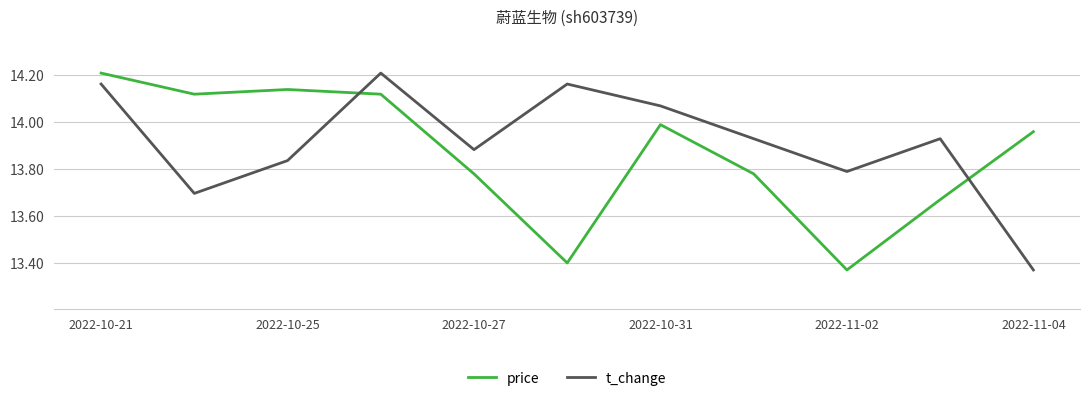

Rank the series by their average value, from highest to lowest.

t_change, price